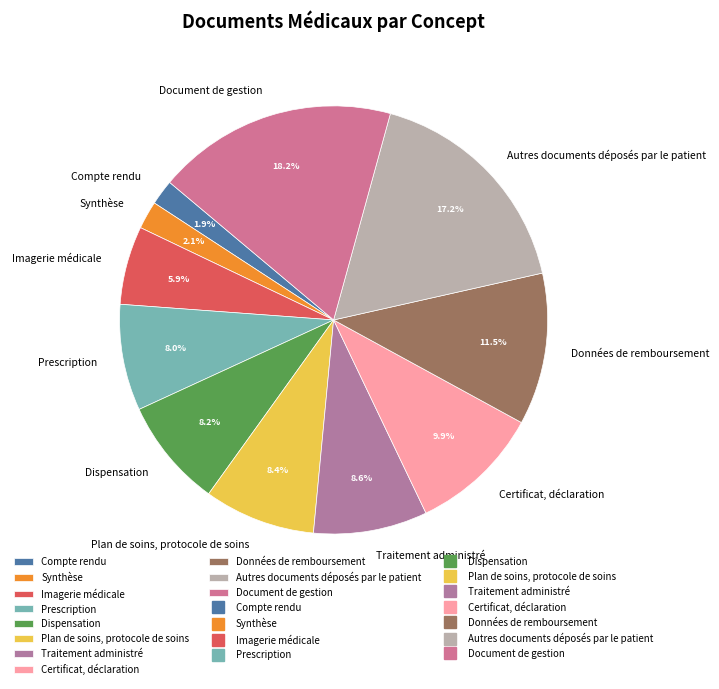

Is it true that Autres documents déposés par le patient is 17% of the pie?

True